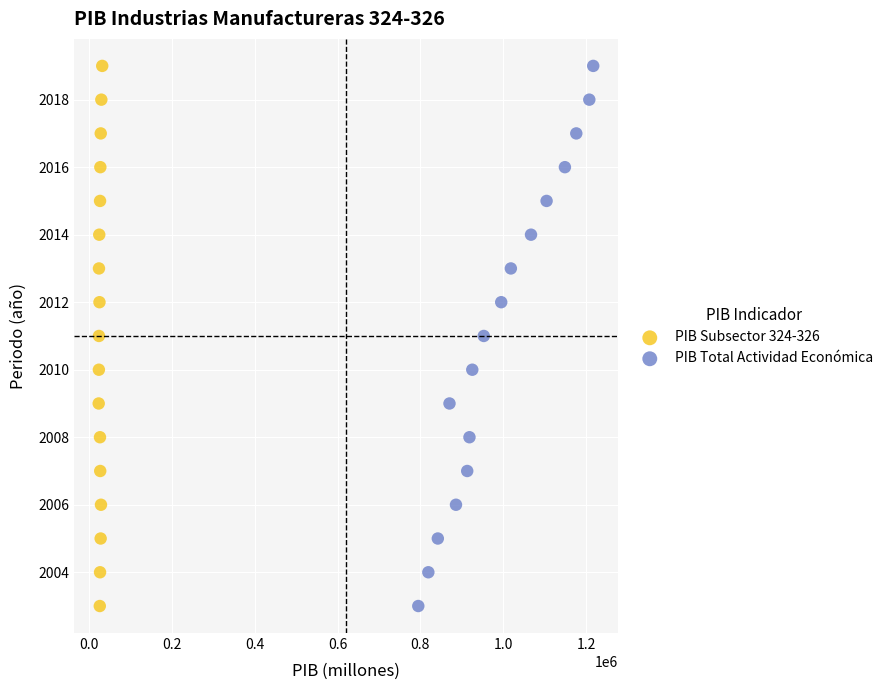

What are all the series names shown in the legend?

PIB Subsector 324-326, PIB Total Actividad Económica